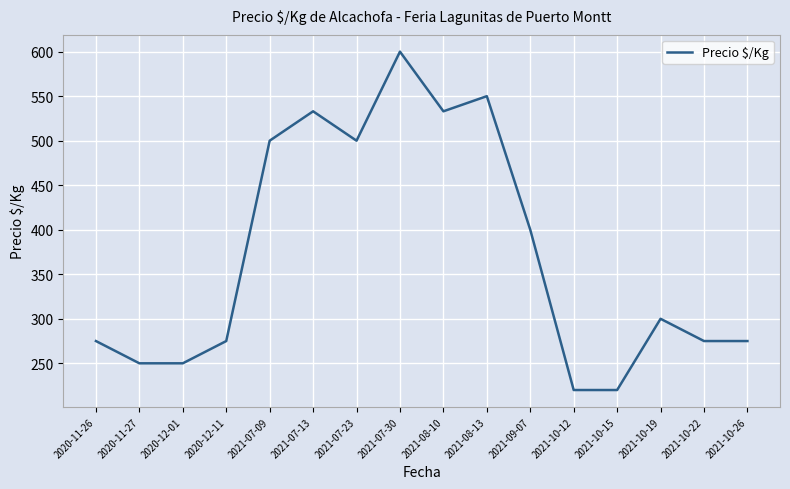

Reading left to right, list all the values displayed in this chart.

2020-11-26=275	2020-11-27=250	2020-12-01=250	2020-12-11=275	2021-07-09=500	2021-07-13=533	2021-07-23=500	2021-07-30=600	2021-08-10=533	2021-08-13=550	2021-09-07=400	2021-10-12=220	2021-10-15=220	2021-10-19=300	2021-10-22=275	2021-10-26=275